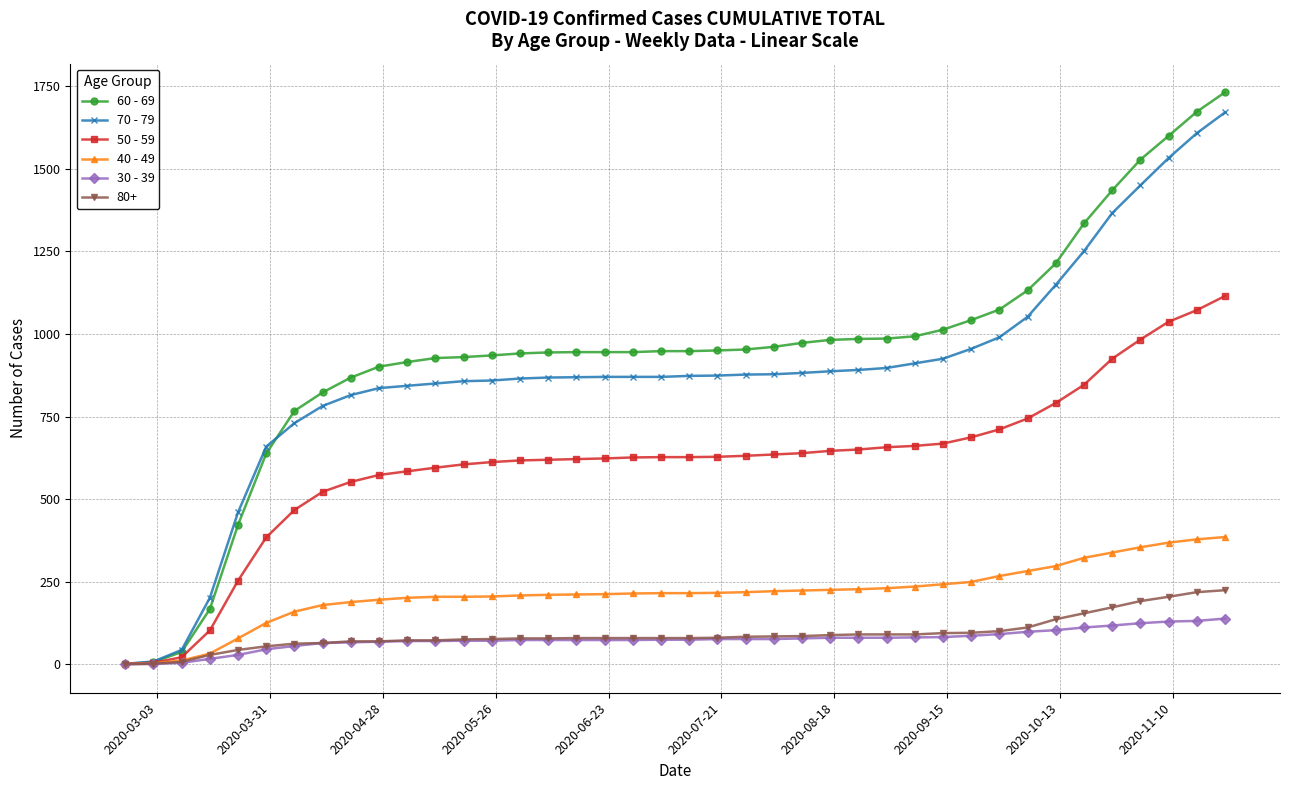

How many series are shown in this chart?

6